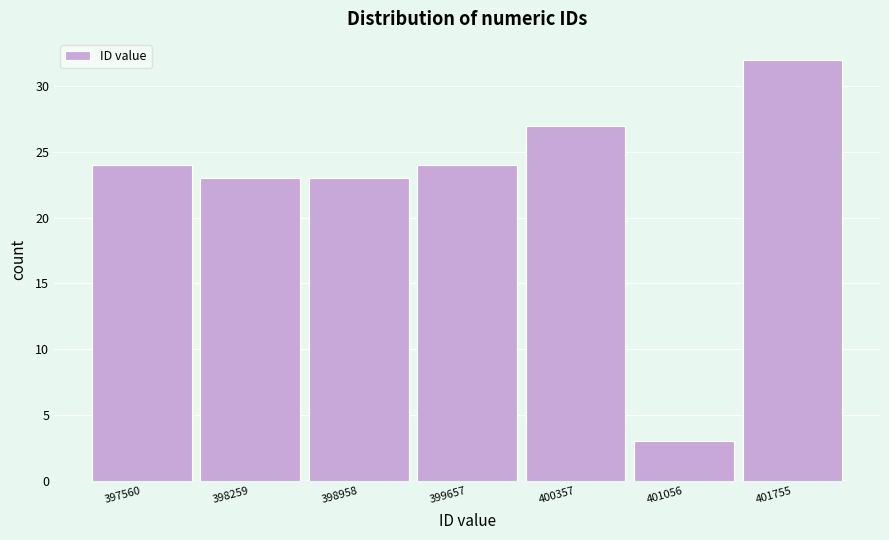

Reading left to right, extract all data points from this chart.

24	23	23	24	27	3	32